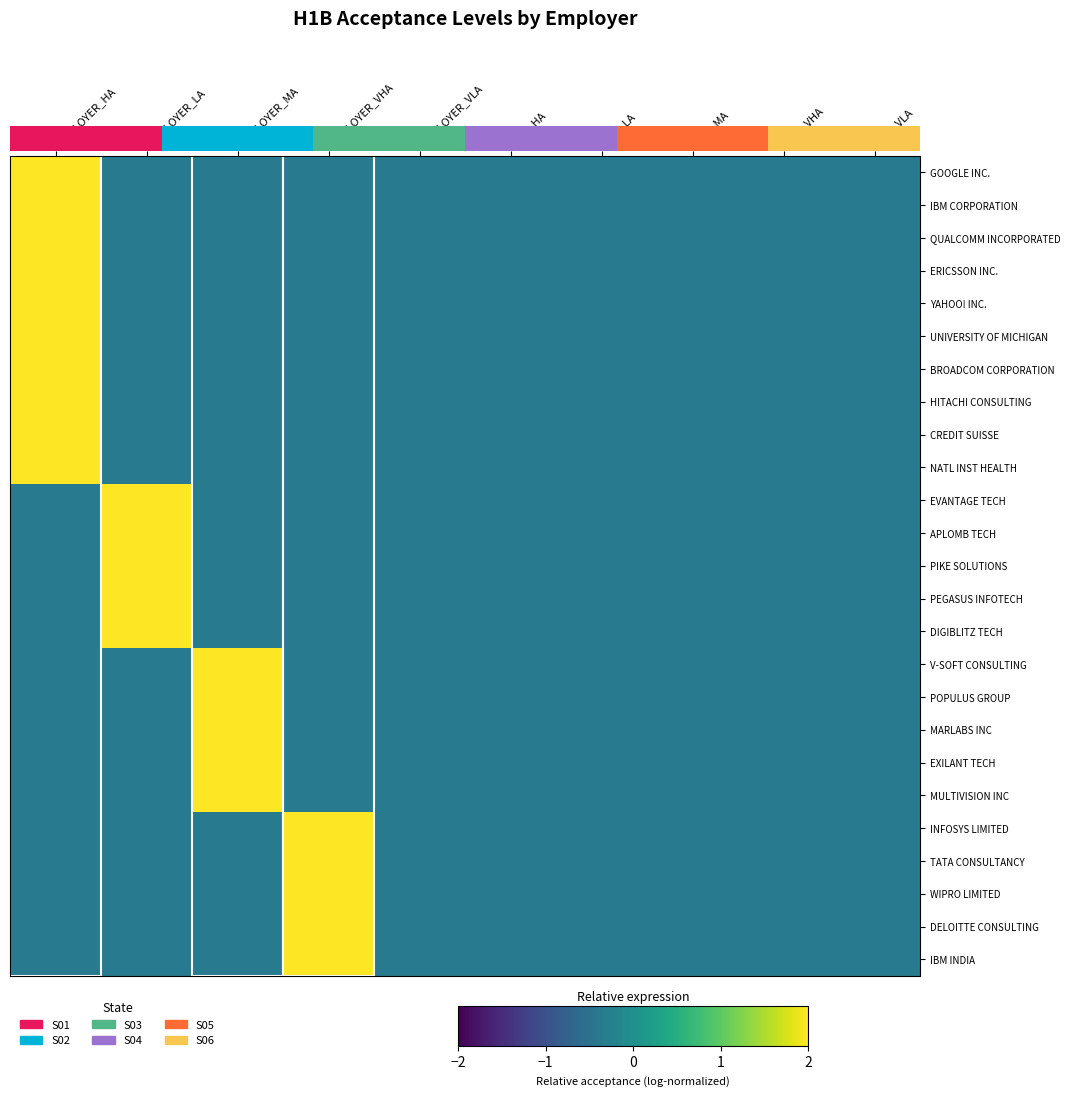

How many values in MARLABS INC are above zero?

1